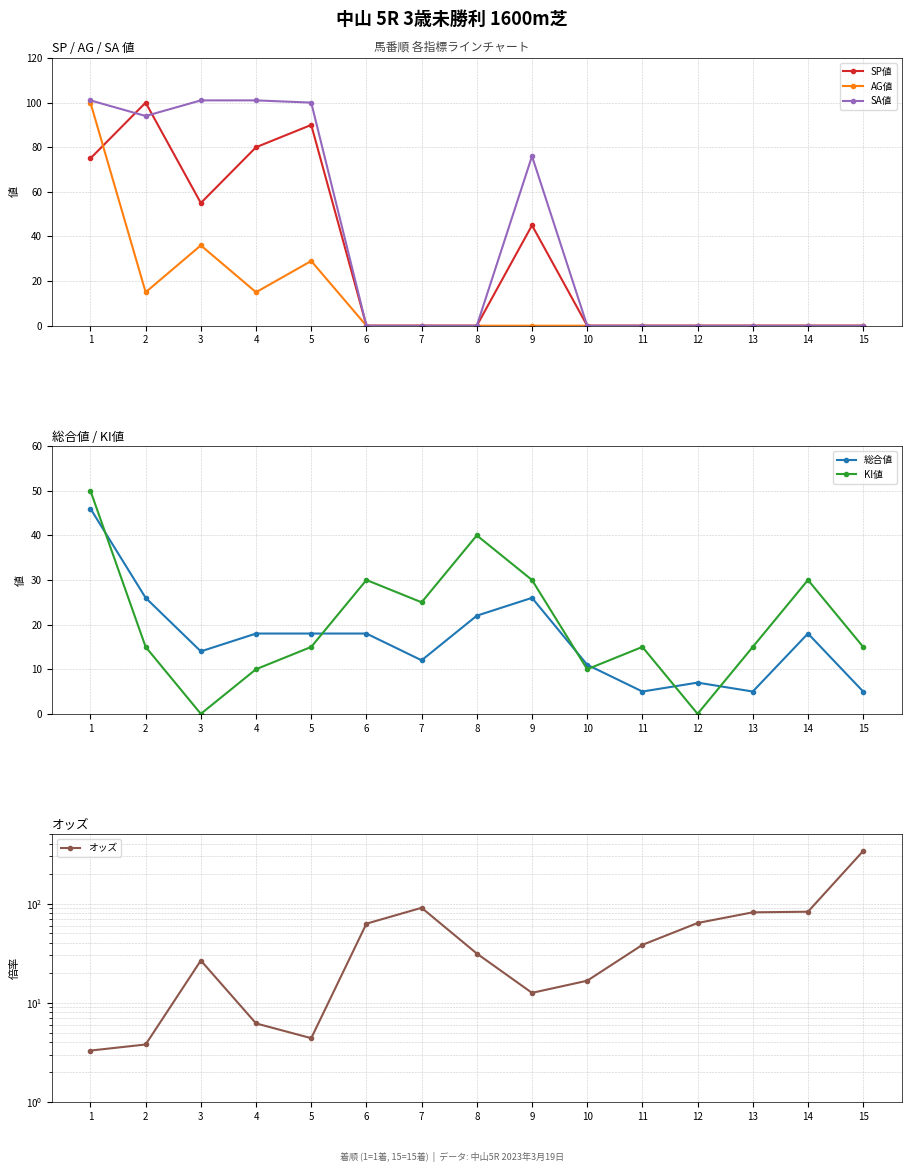

List the labels in order of SA値 value, largest first.

1, 3, 4, 5, 2, 9, 6, 7, 8, 10, 11, 12, 13, 14, 15